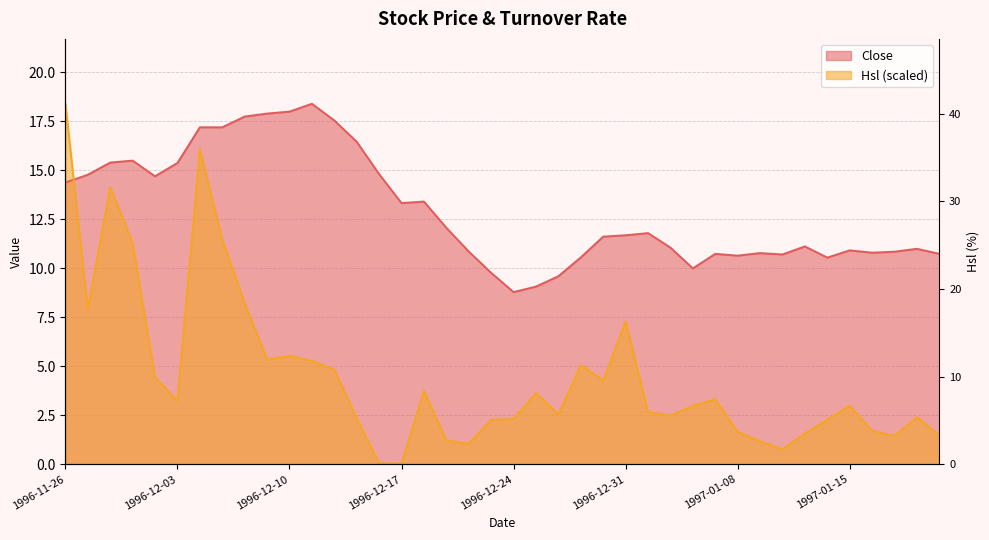

Which has a higher value, 1996-11-27 or 1996-12-13?

1996-12-13